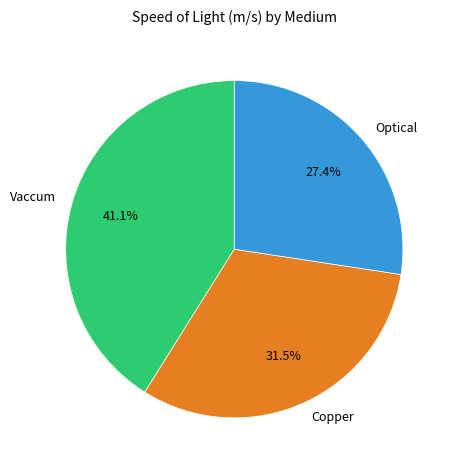

Is there a majority slice in this chart?

No